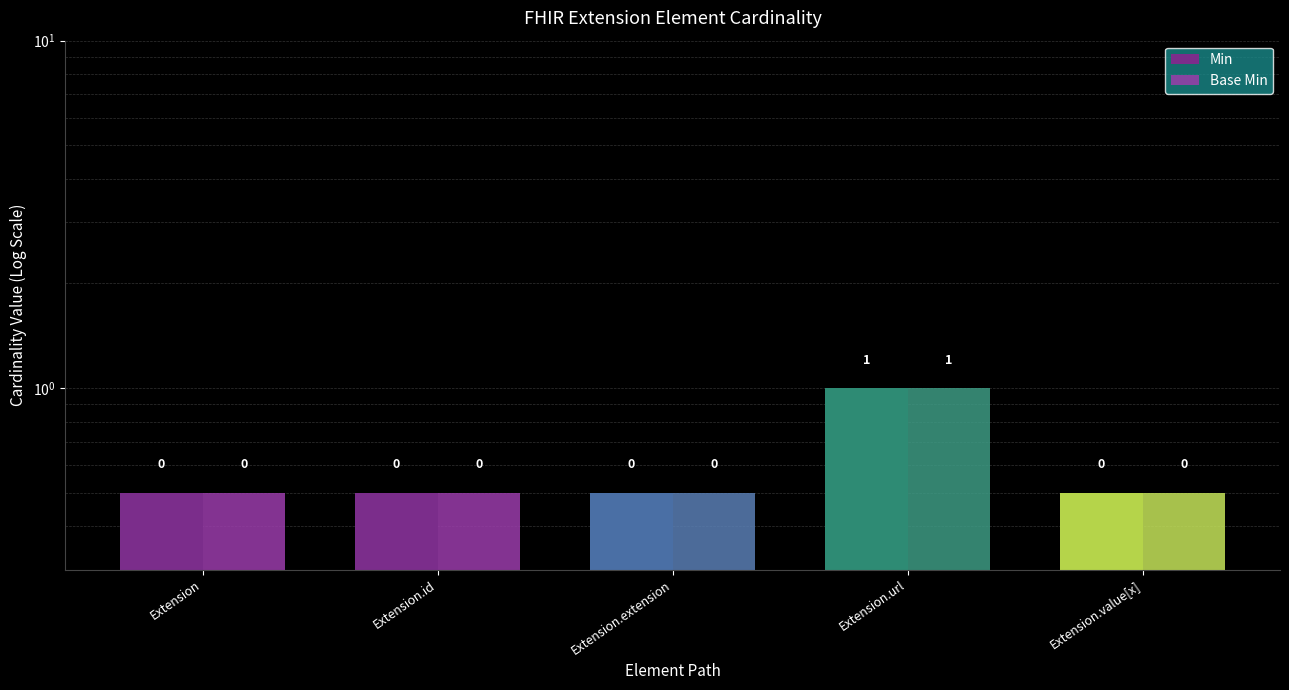

Reading left to right, transcribe all the data shown in this chart.

Min: 0.5	0.5	0.5	1.0	0.5
Base Min: 0.5	0.5	0.5	1.0	0.5